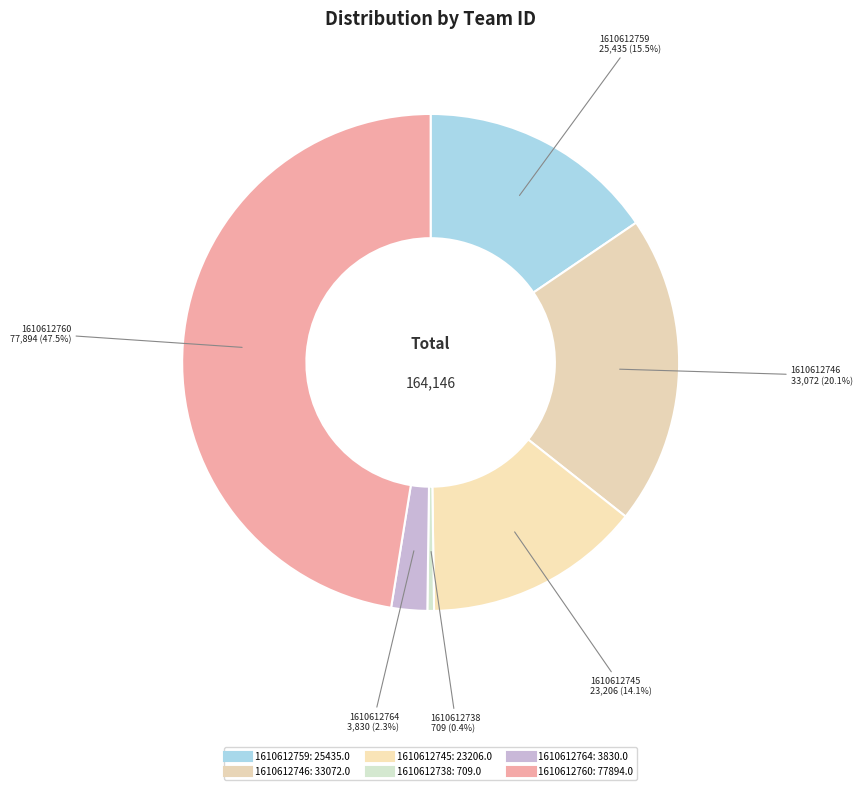

How many slices are in this pie chart?

6